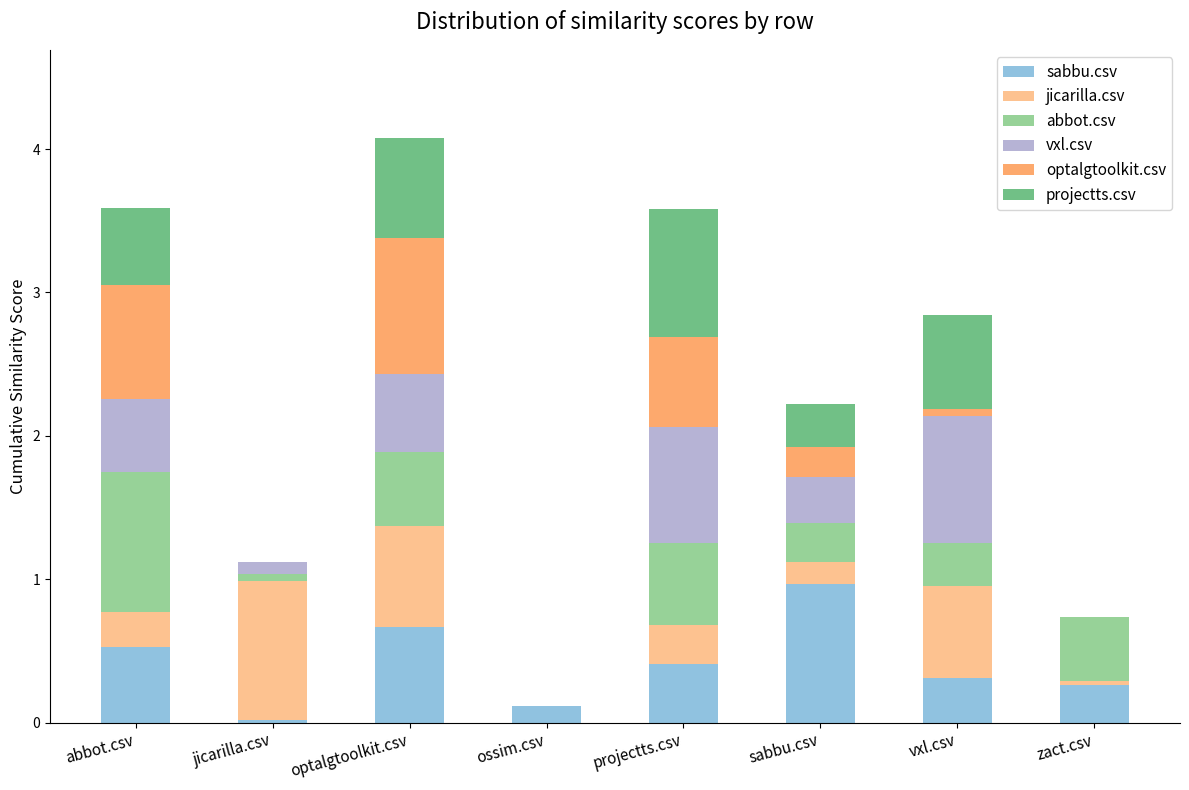

What is the total value across all series at sabbu.csv?

2.2